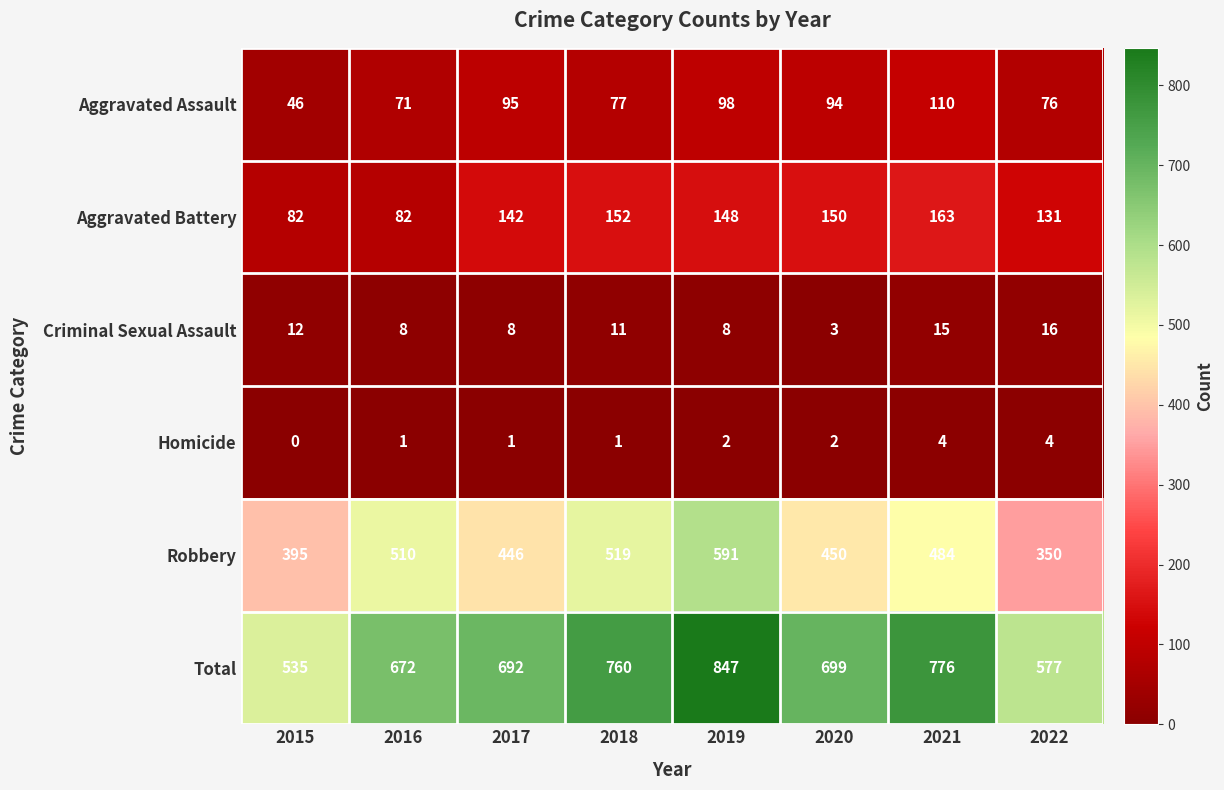

The Criminal Sexual Assault series shows 15 at 2021. True or false?

True